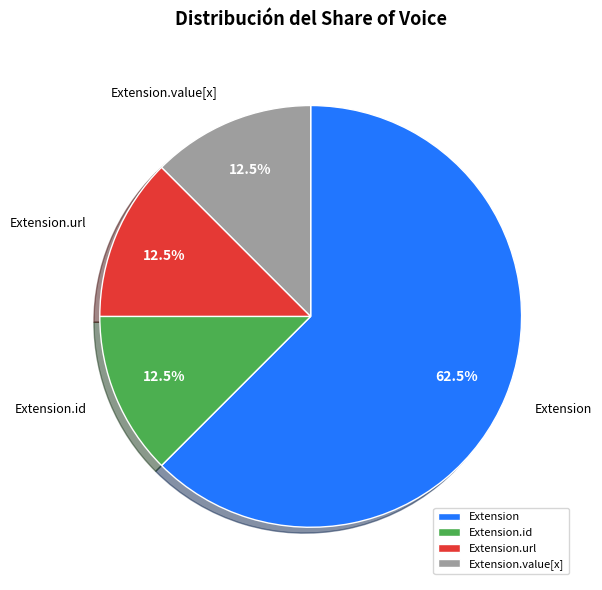

Is there any slice that represents more than half of the pie?

Yes